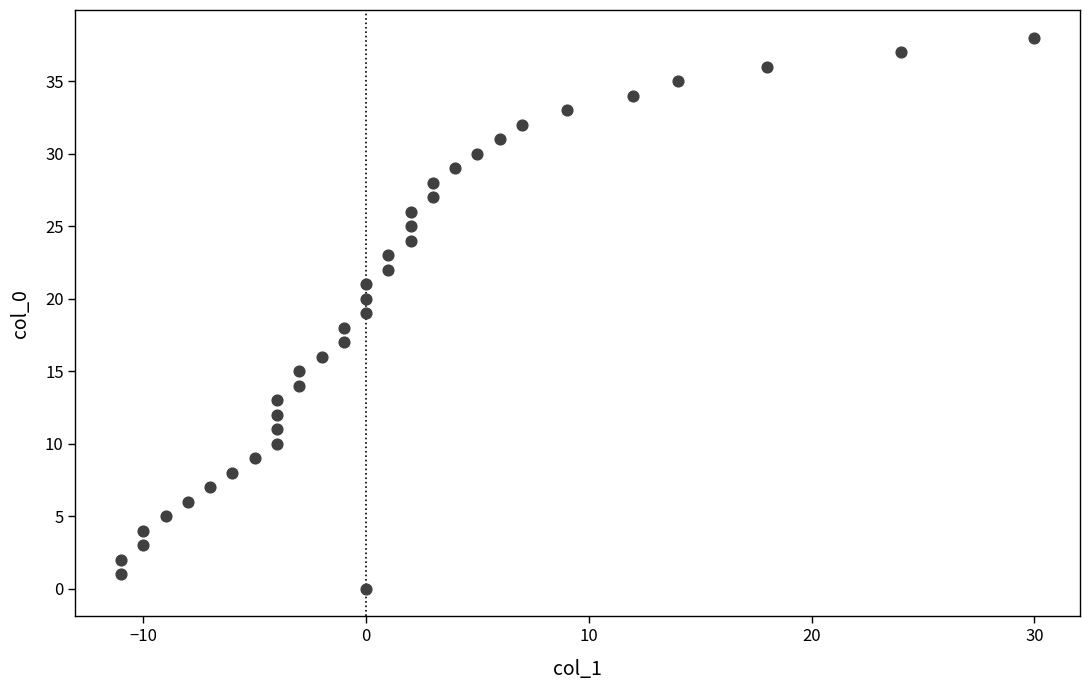

What is the range of X values (max minus min)?

41